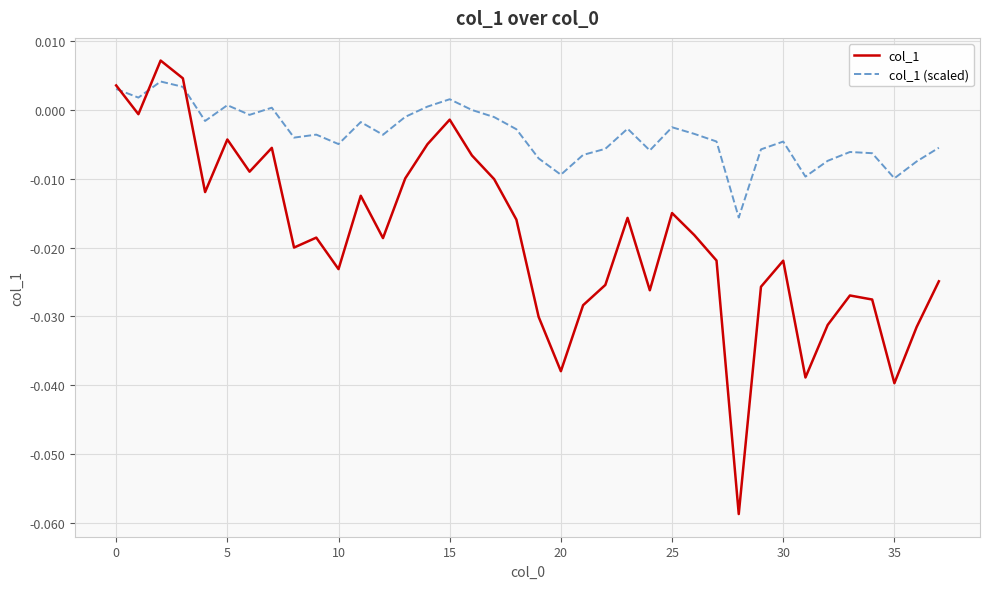

Rank the series by their average value, from highest to lowest.

col_1 (scaled), col_1